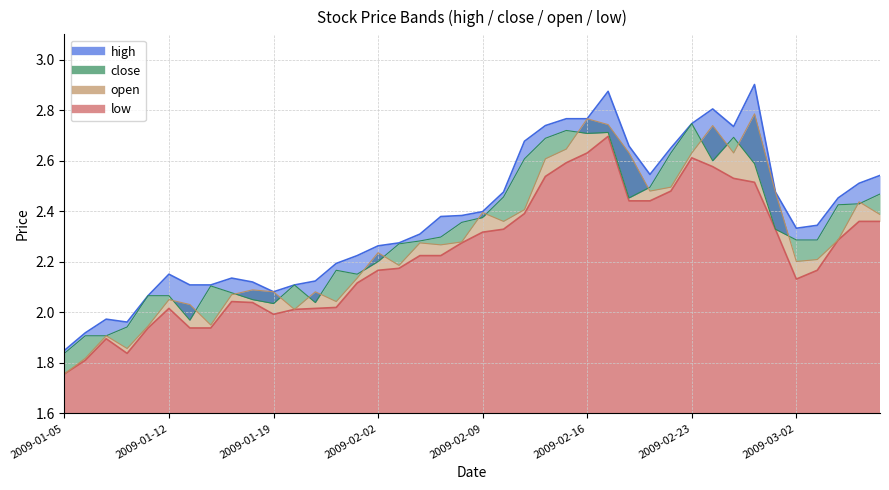

Which label corresponds to the smallest value in the chart?

2009-01-05